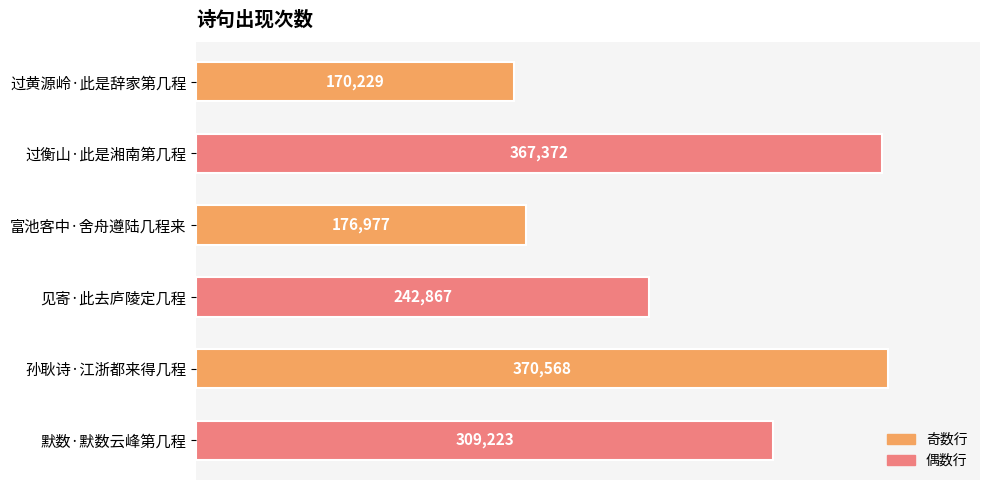

True or false: the data shows 217638 at 孙耿诗·江浙都来得几程.

False